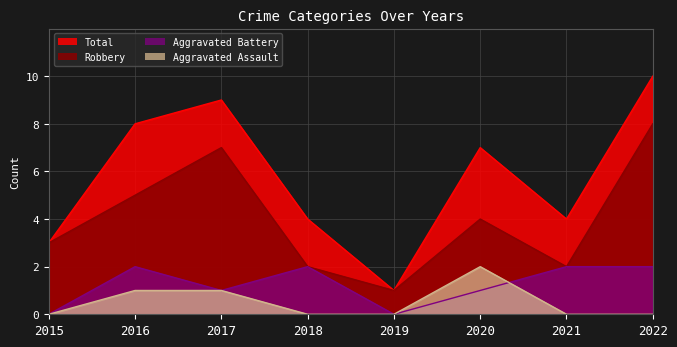

What is the difference between the Aggravated Assault values at 2015 and 2020?

2